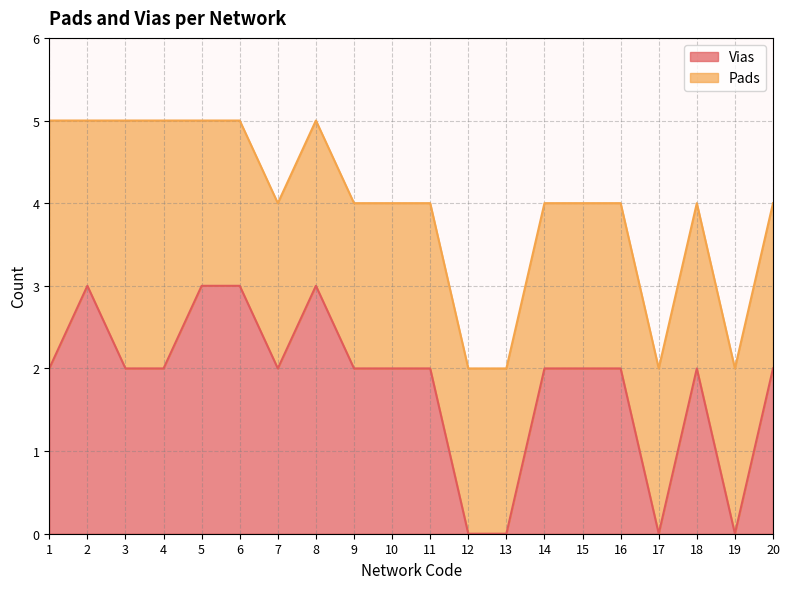

How many positive values are there?

16